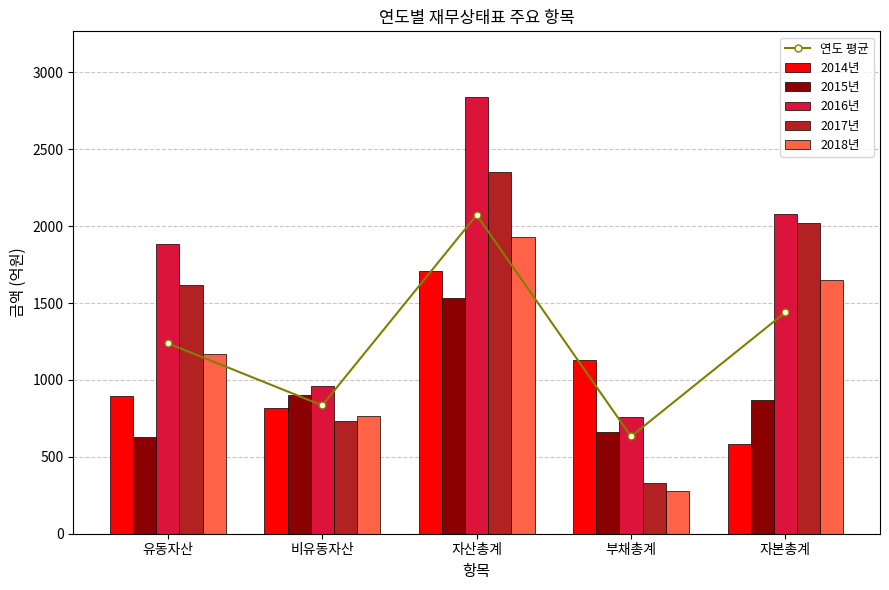

Reading left to right, what are all the values shown in this chart?

연도 평균: 1238.3	834.6	2072.9	632.8	1440.1
2014년: 894.5	817.0	1711.5	1130.2	581.3
2015년: 628.9	901.4	1530.3	660.9	869.4
2016년: 1882.9	958.4	2841.3	761.6	2079.7
2017년: 1617.1	732.5	2349.5	330.1	2019.5
2018년: 1168.1	763.8	1931.9	281.1	1650.9